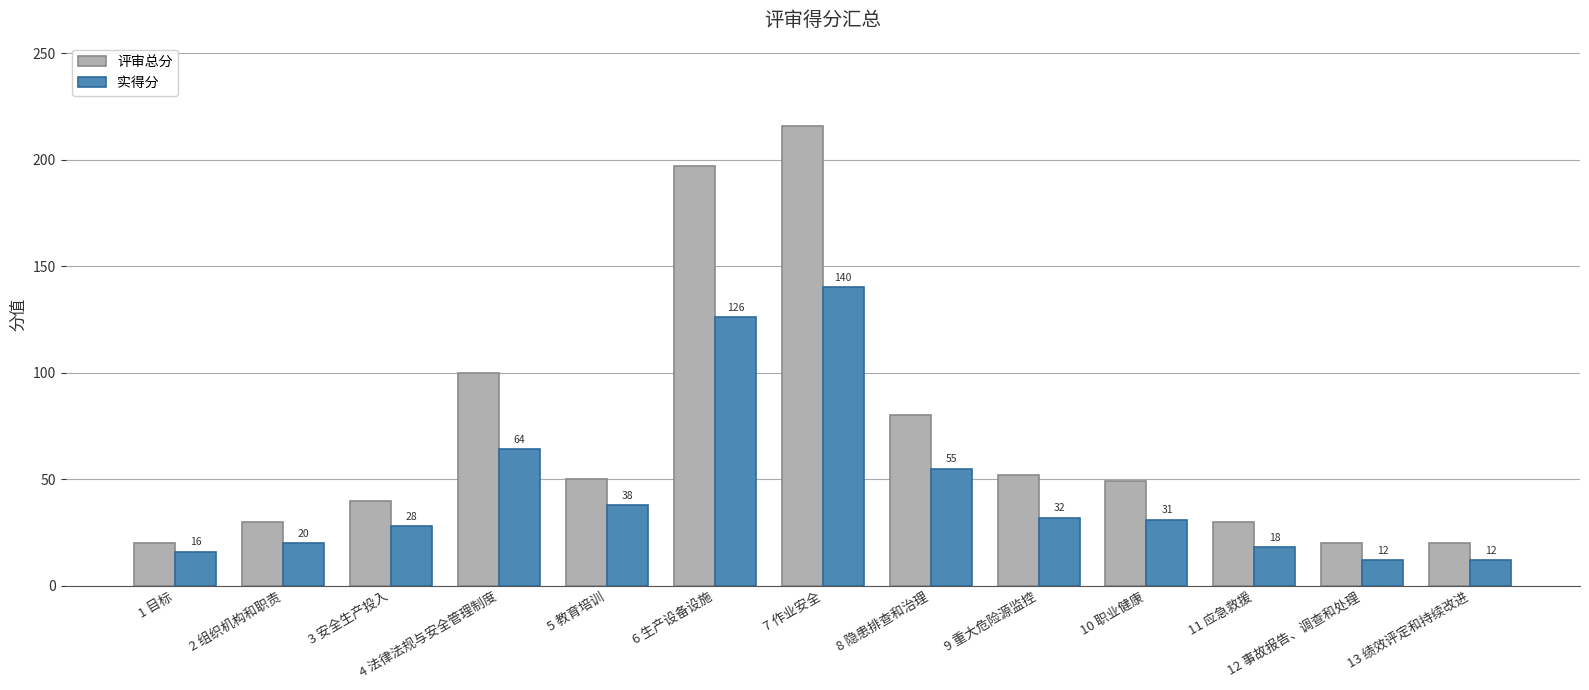

The 评审总分 series shows 49 at 10 职业健康. True or false?

True